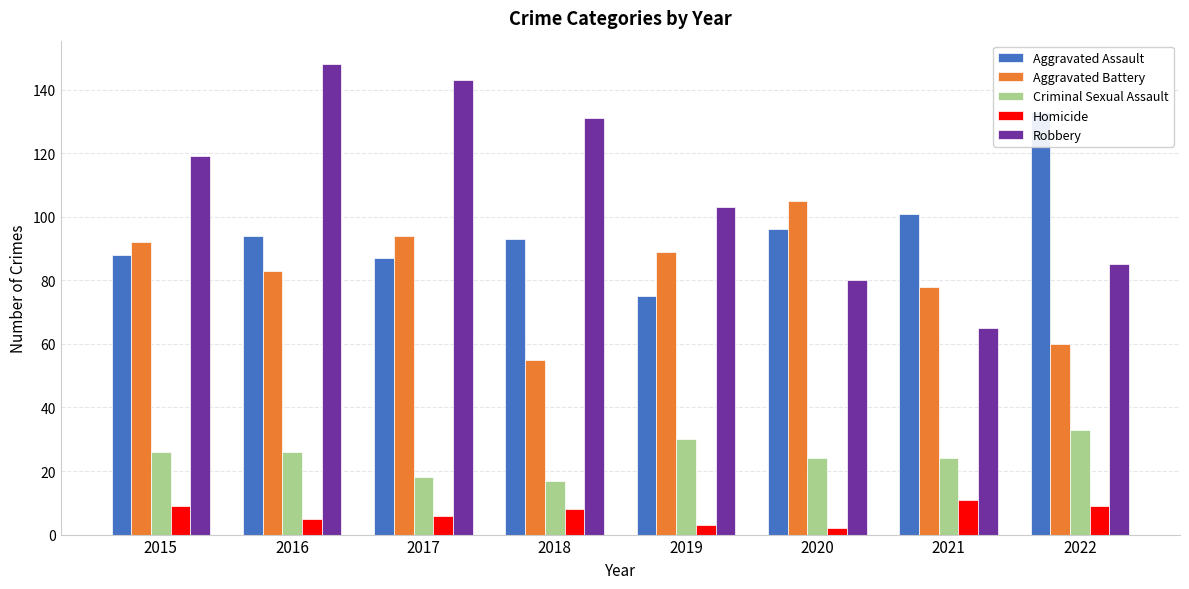

What is the greatest value displayed?

148